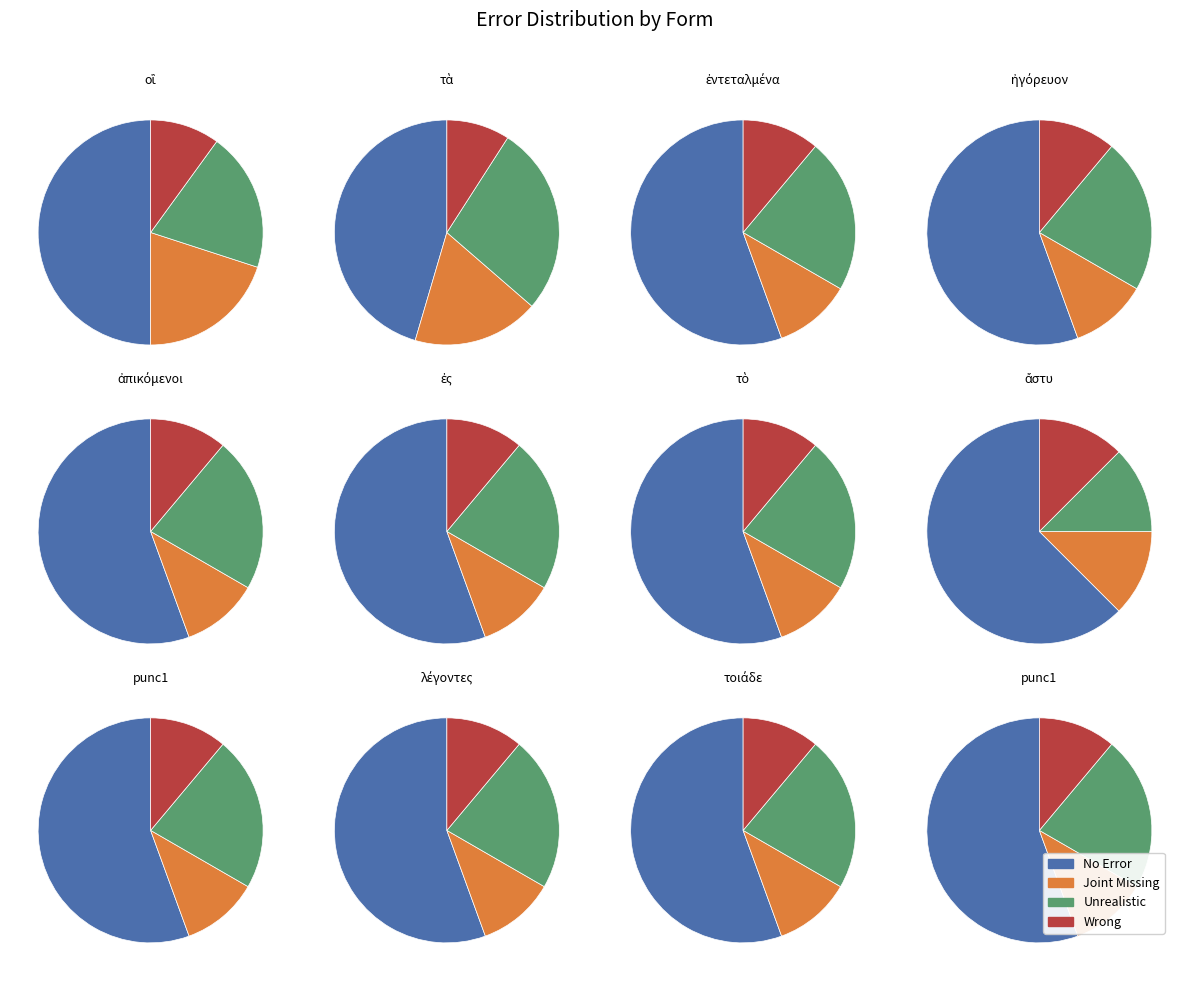

True or false: ἀπικόμενοι accounts for 21% of the total.

False